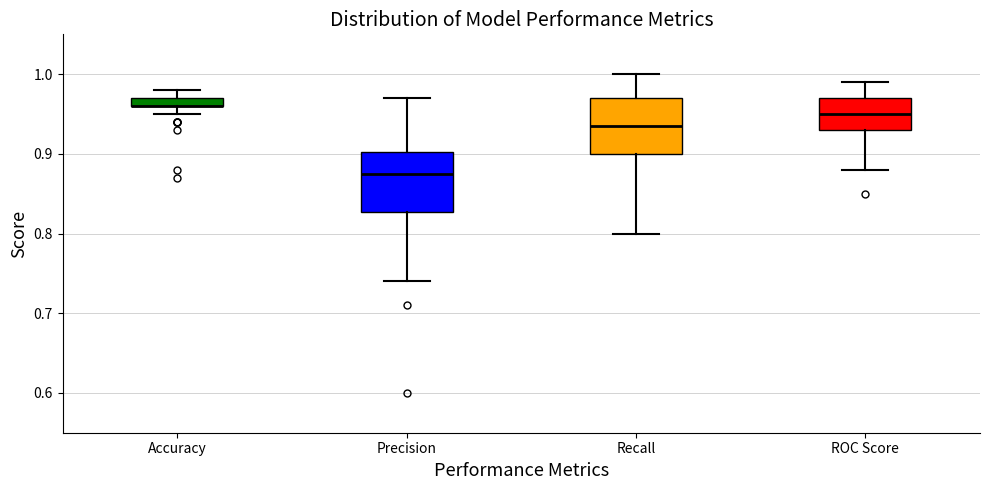

Where is the lower edge of the box for ROC Score on the y-axis? The values are not printed on the chart, so give them approximately, as read against the axis.

0.93